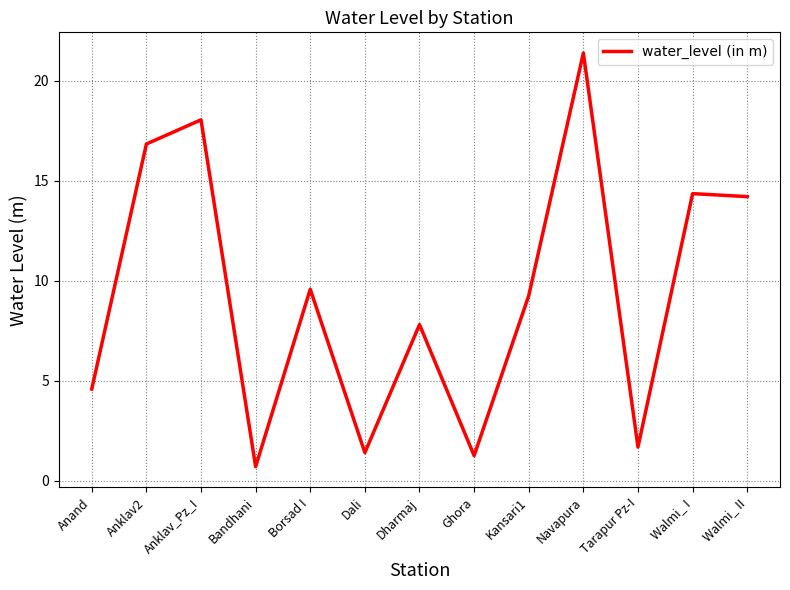

Which label corresponds to the largest value in the chart?

Navapura